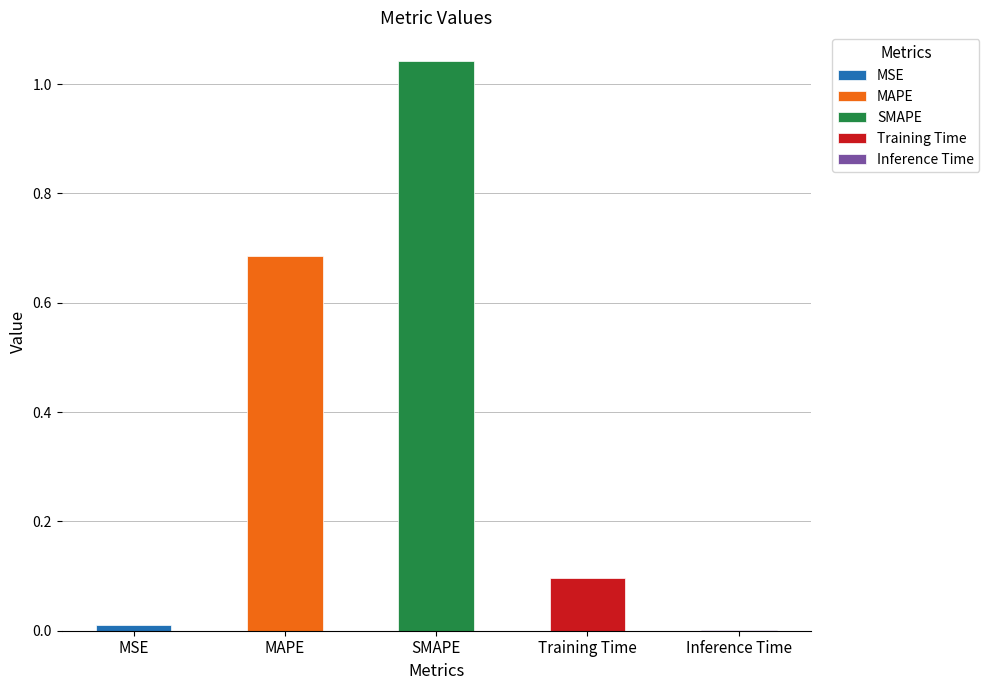

The value at MSE is 0.0. True or false?

True